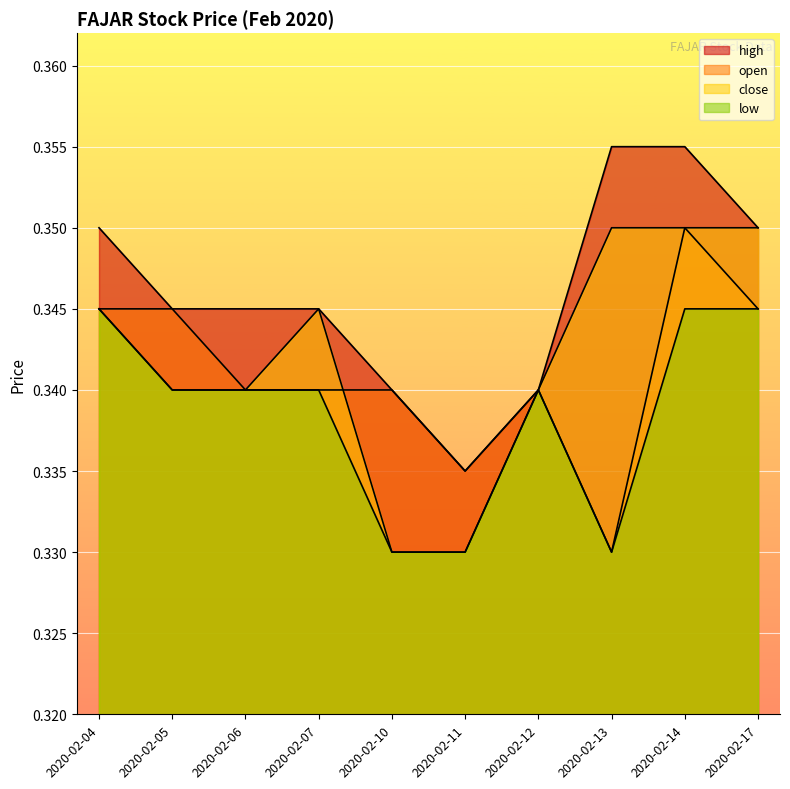

Which label corresponds to the smallest value in the chart?

2020-02-13